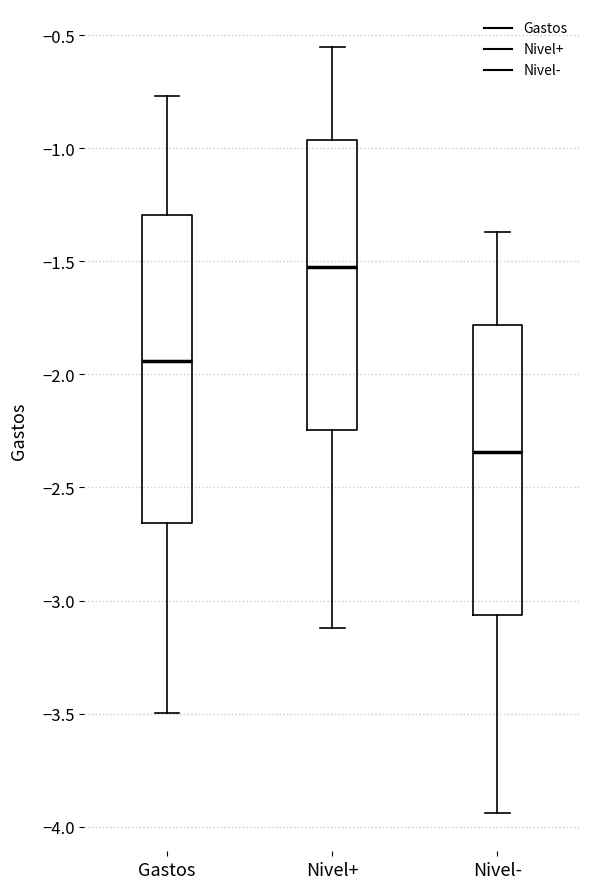

Reading left to right, transcribe this box plot: for each box, give where its median line is, the range the box spans, and where its two whiskers end, as read against the y-axis. The values are not printed on the chart, so give them approximately, as read against the axis.

Gastos: median -1.95, box -2.65 to -1.30, whiskers -3.50 to -0.75
Nivel+: median -1.55, box -2.25 to -0.95, whiskers -3.10 to -0.55
Nivel-: median -2.35, box -3.05 to -1.80, whiskers -3.95 to -1.35